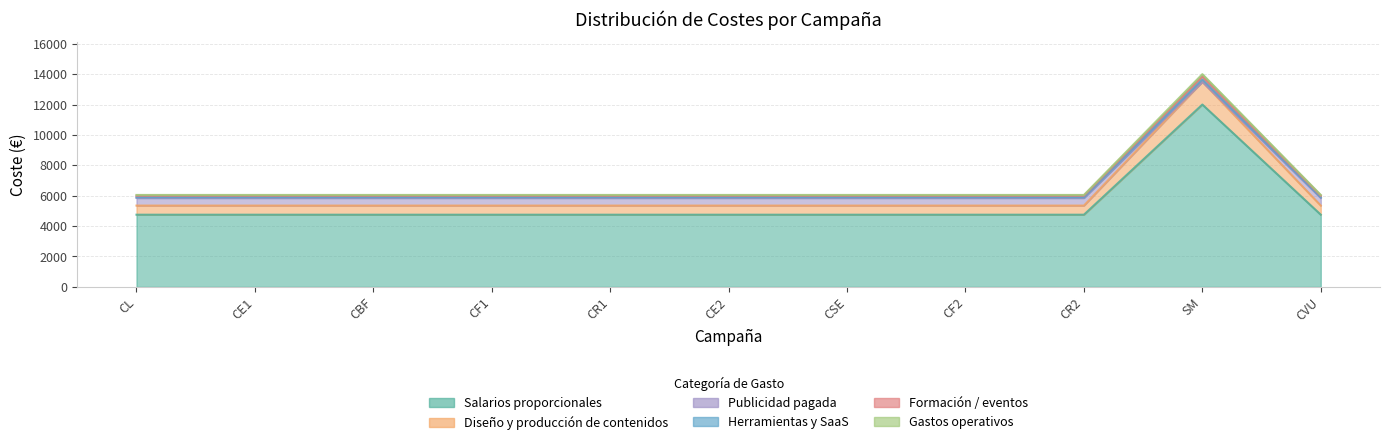

True or false: Formación / eventos and Herramientas y SaaS intersect in this chart.

False